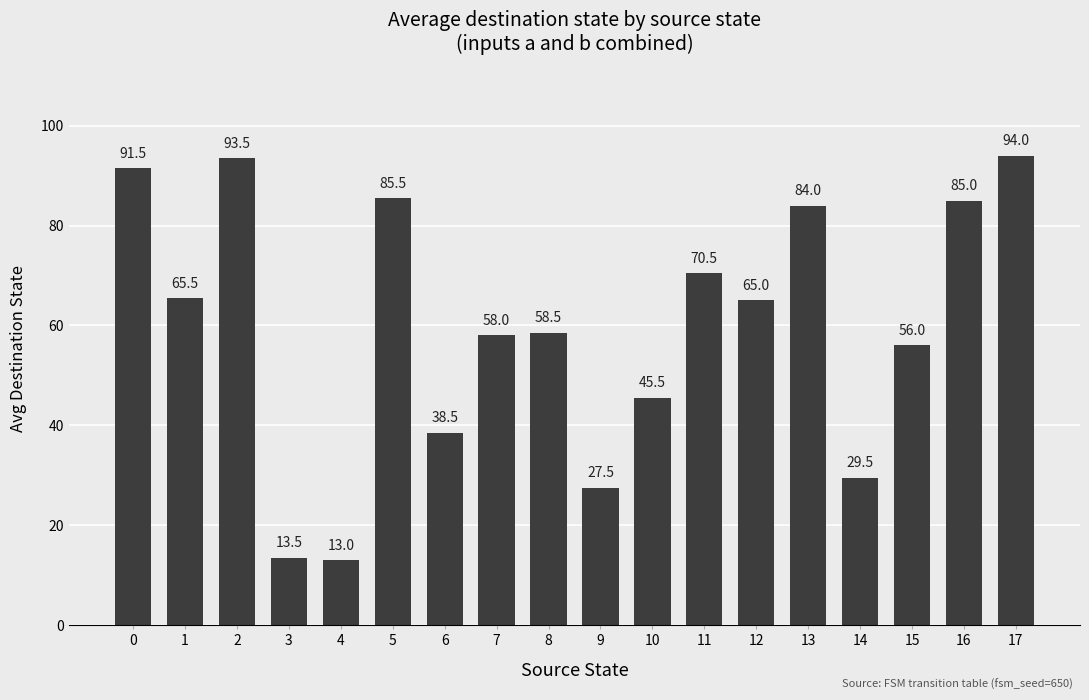

What is the change in value from 7 to 9?

-30.5